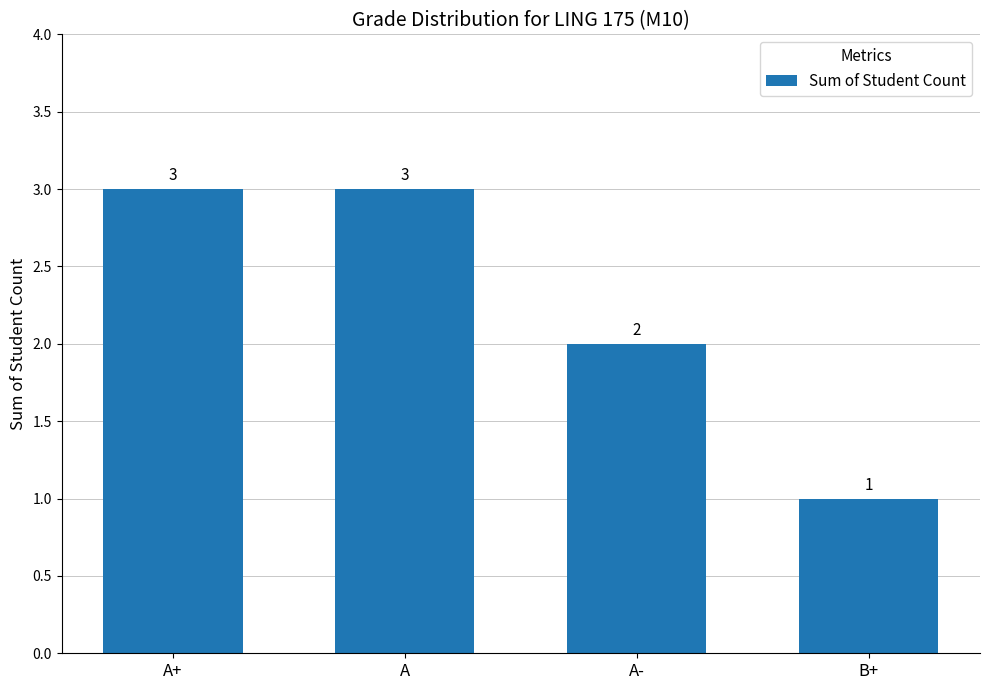

What is the difference between the maximum and minimum values?

2